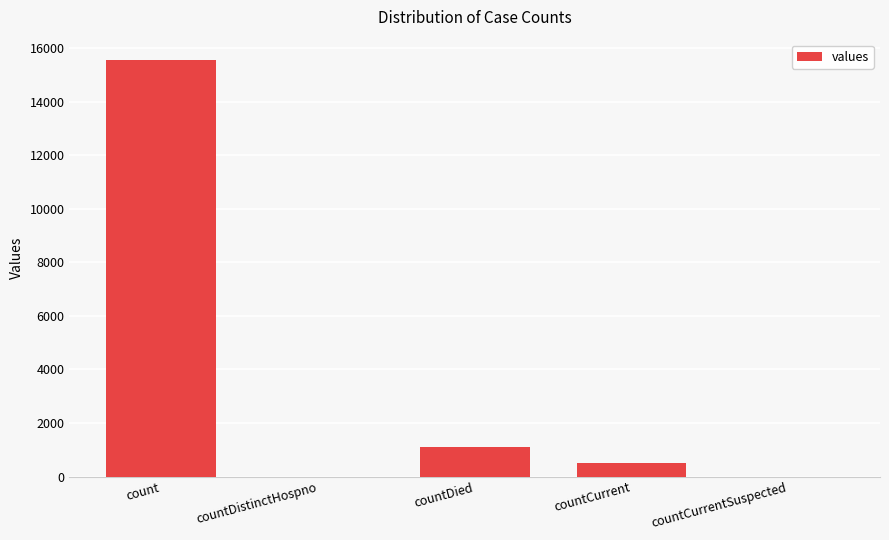

What is the sum of all values?

17101